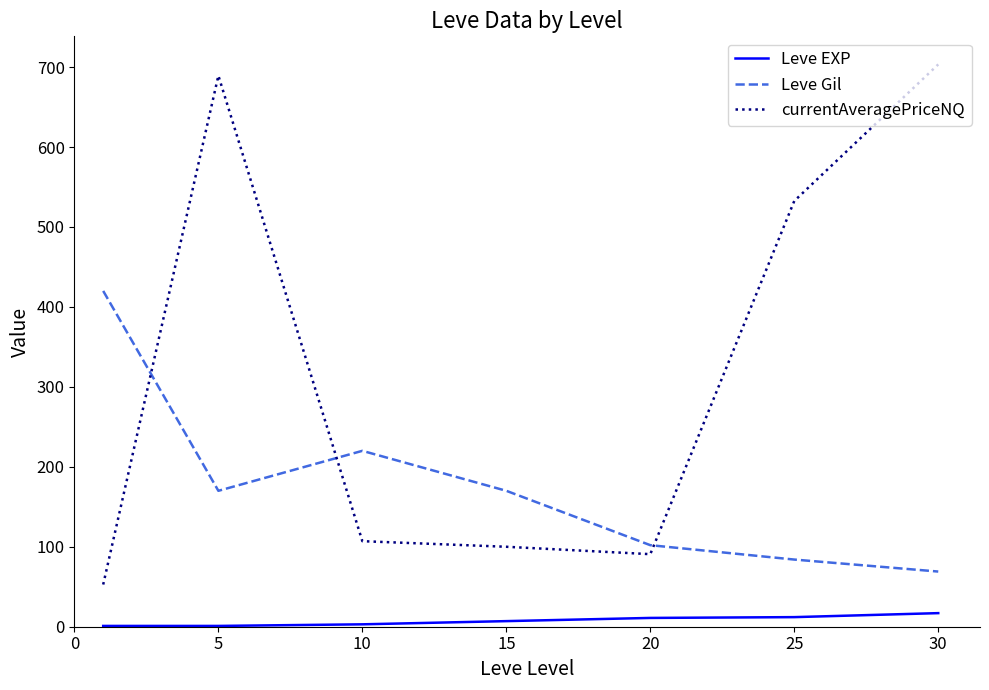

Count the number of data series in this chart.

3